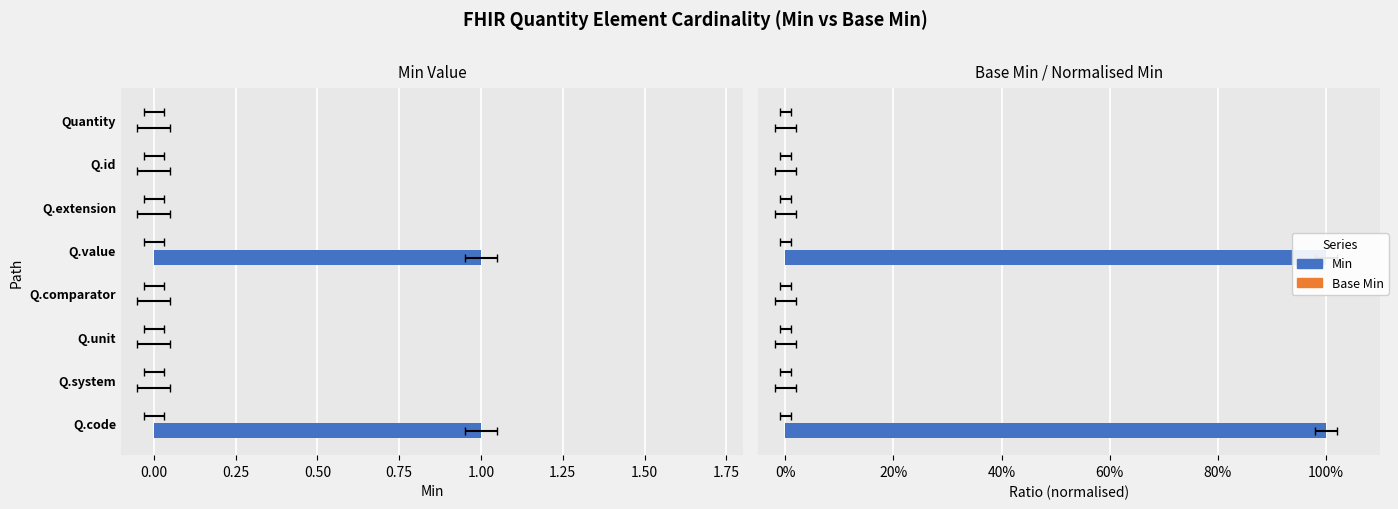

Is it true that Base Min equals 0.1 at 0.50?

False